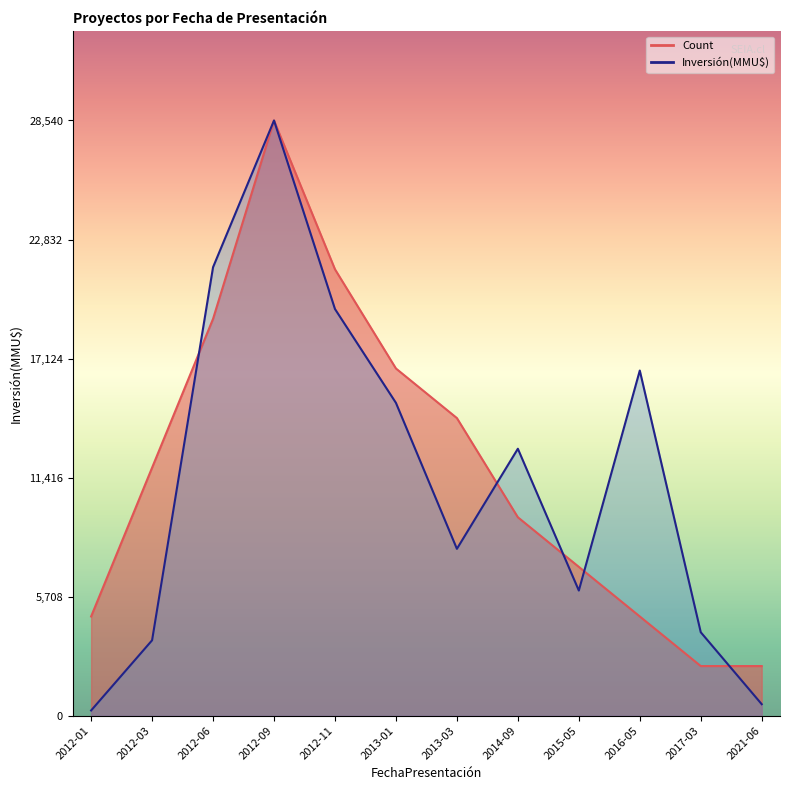

What is the spread (max minus min) of values at 2012-11?

1905.0